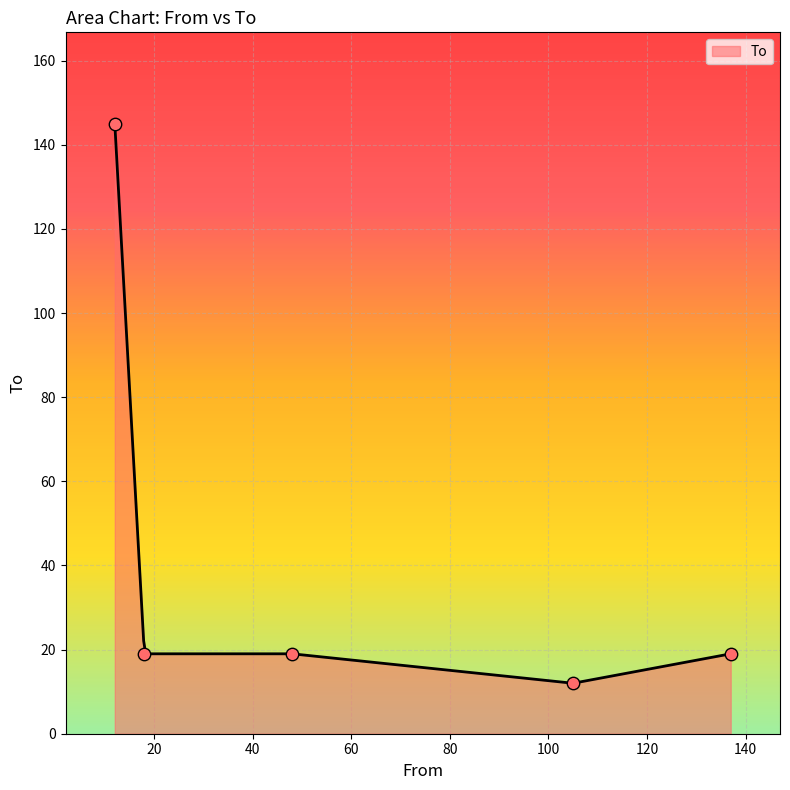

Between 105 and 137, which is larger?

137